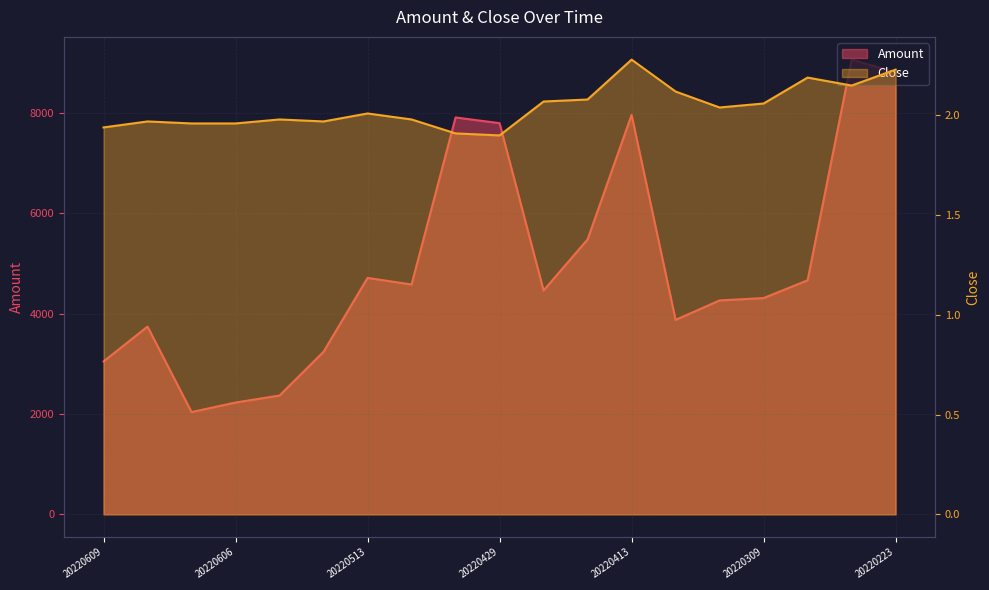

At which category does the chart reach its peak across all series?

20220224